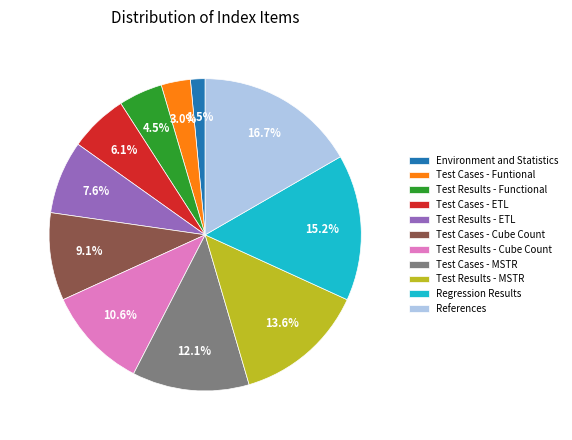

Which slice is the largest?

References